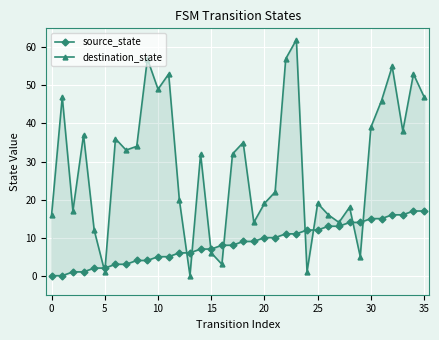

The source_state series shows 8 at 32. True or false?

False